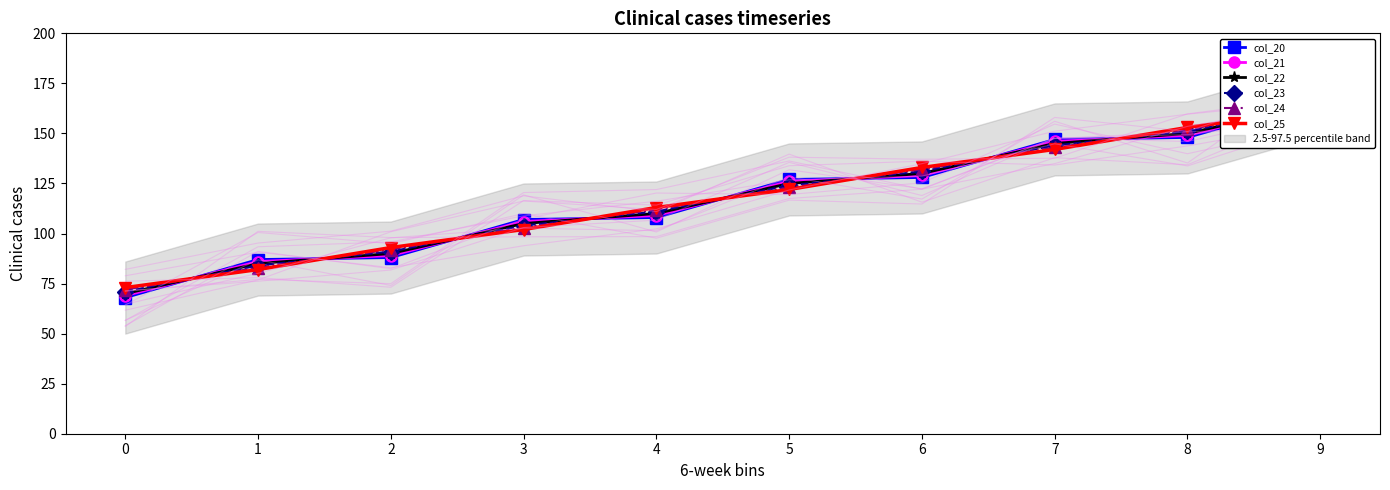

Does the chart have visible grid lines?

No